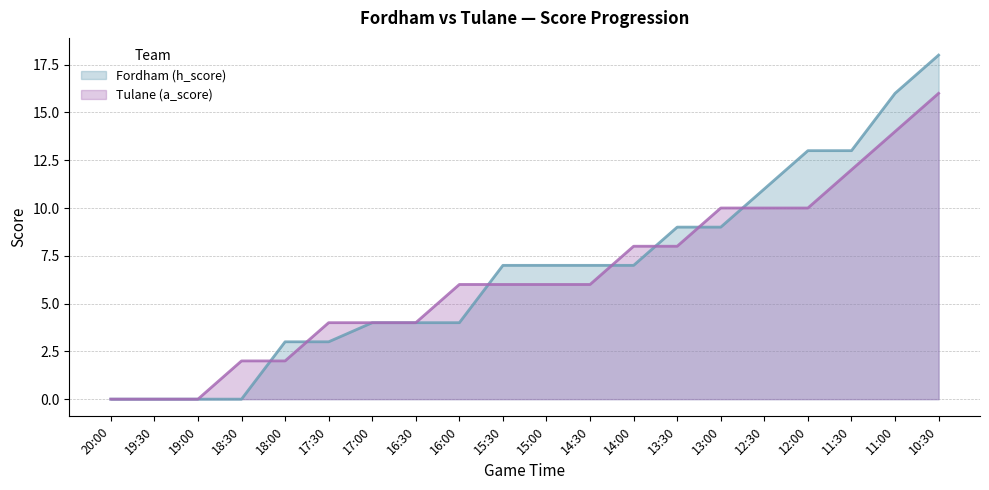

Rank the series by their maximum value, from highest to lowest.

Fordham (h_score), Tulane (a_score)